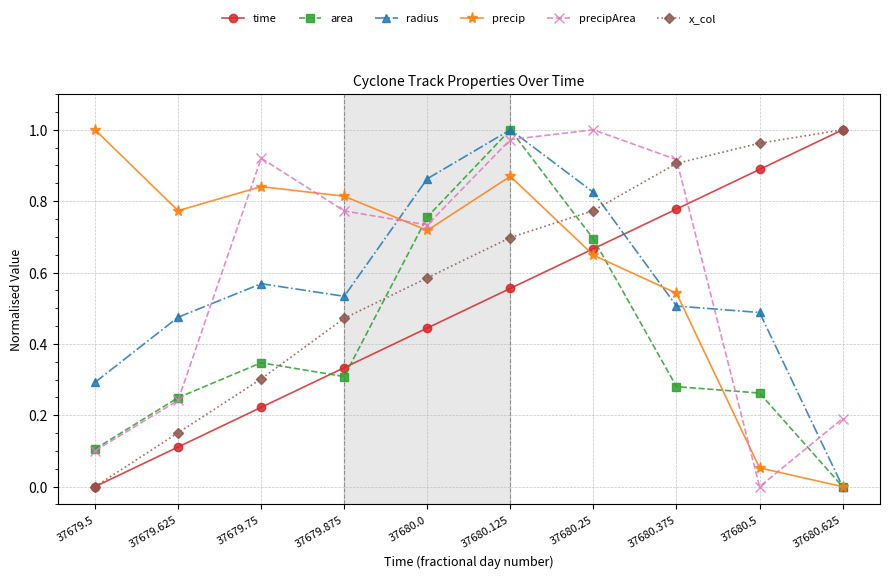

What is the sum of the precip values at 37680.0 and 37680.25?

1.4